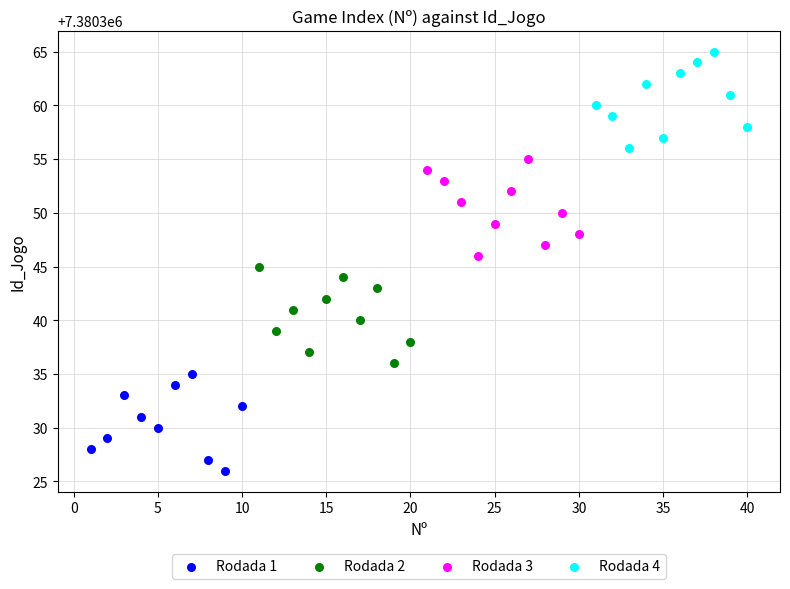

Which series contains the highest Y value?

Rodada 4